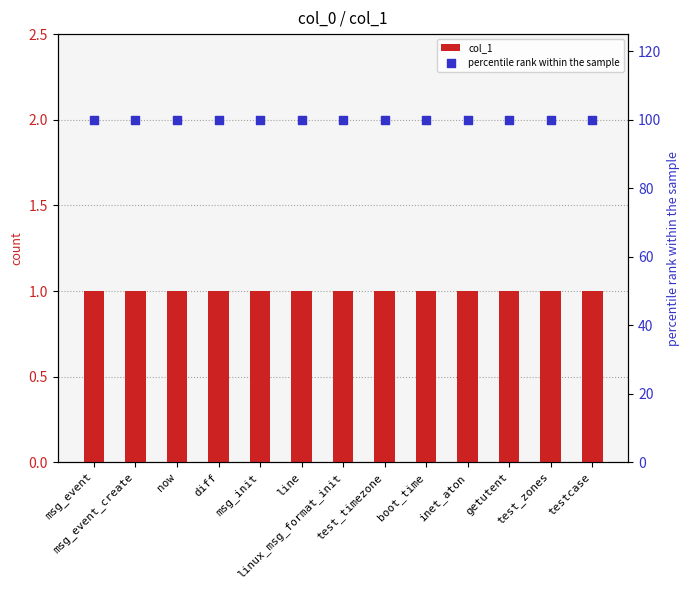

Is the value of percentile rank within the sample at msg_init greater than the value of col_1 at msg_init?

Yes